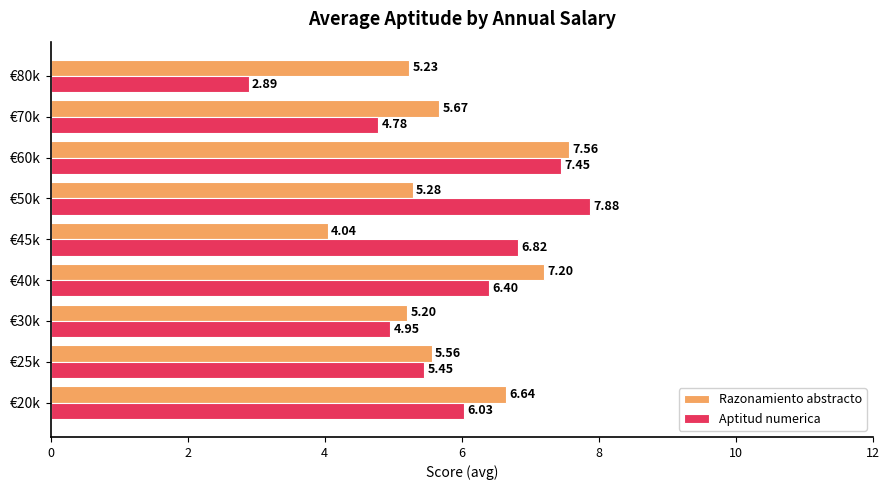

Which series changed the most between €40k and €60k?

Aptitud numerica